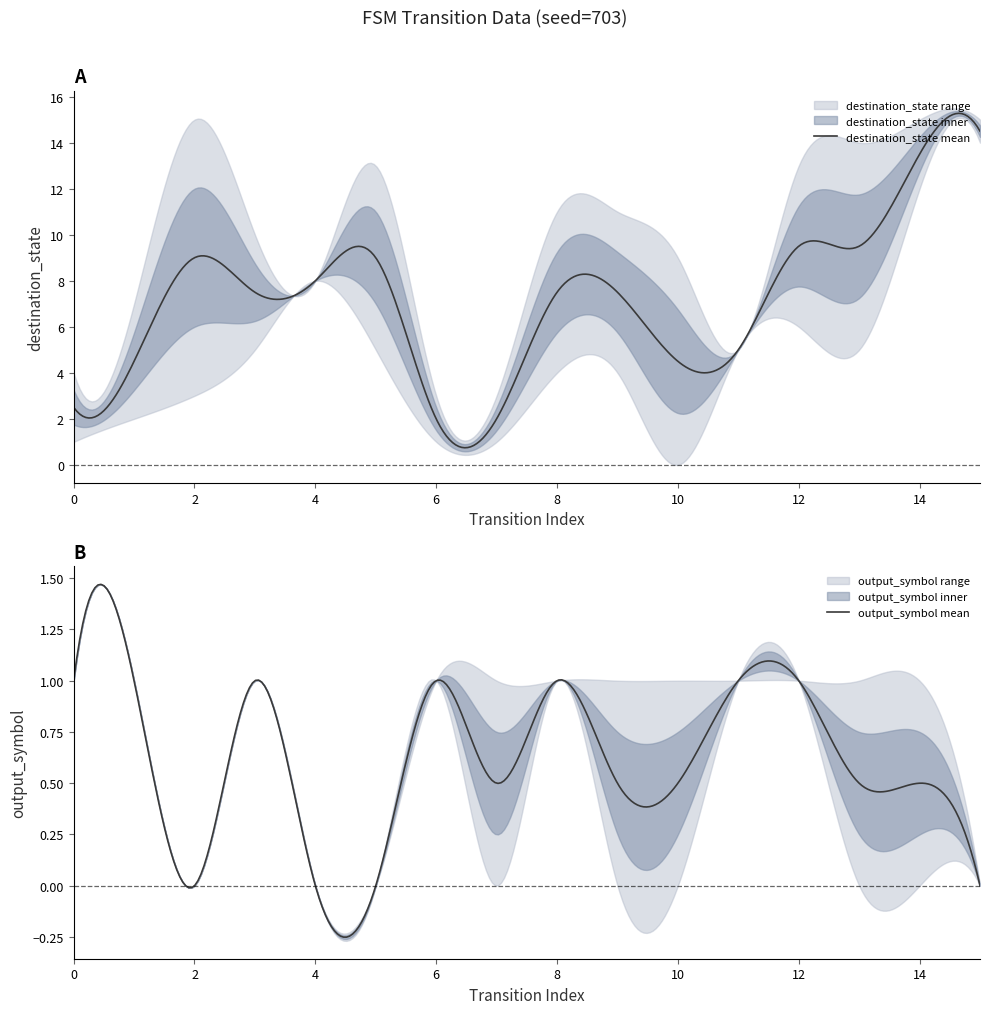

True or false: output_symbol and source_state cross at least once.

False